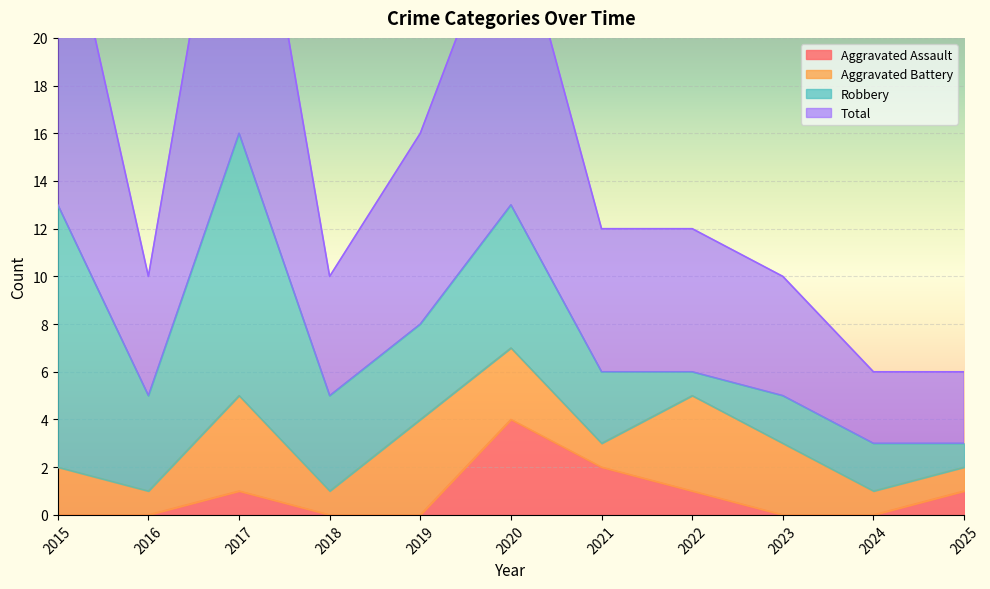

Is the value of Aggravated Assault at 2022 greater than the value of Total at 2020?

No